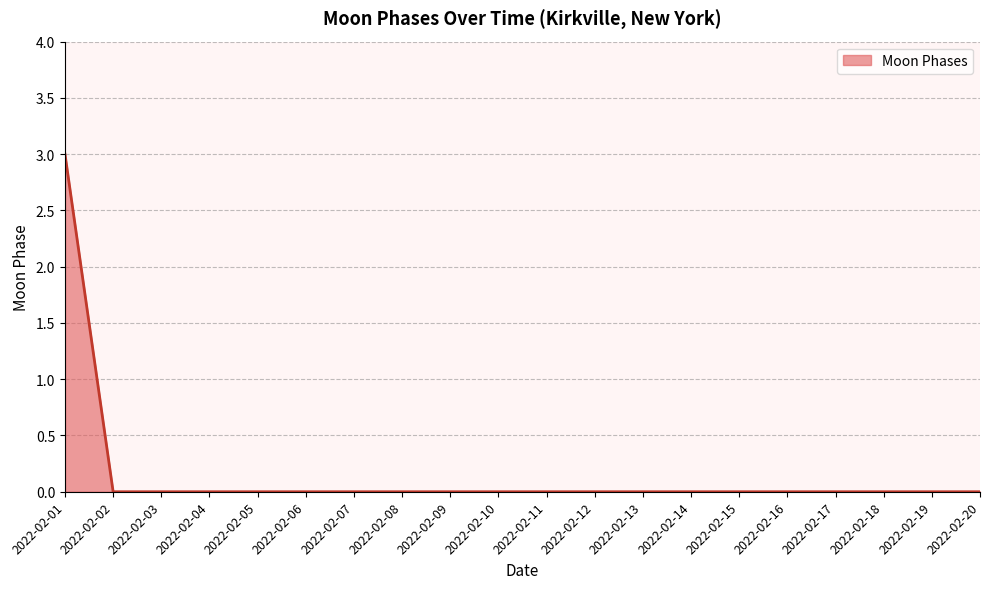

What is the greatest value displayed?

3